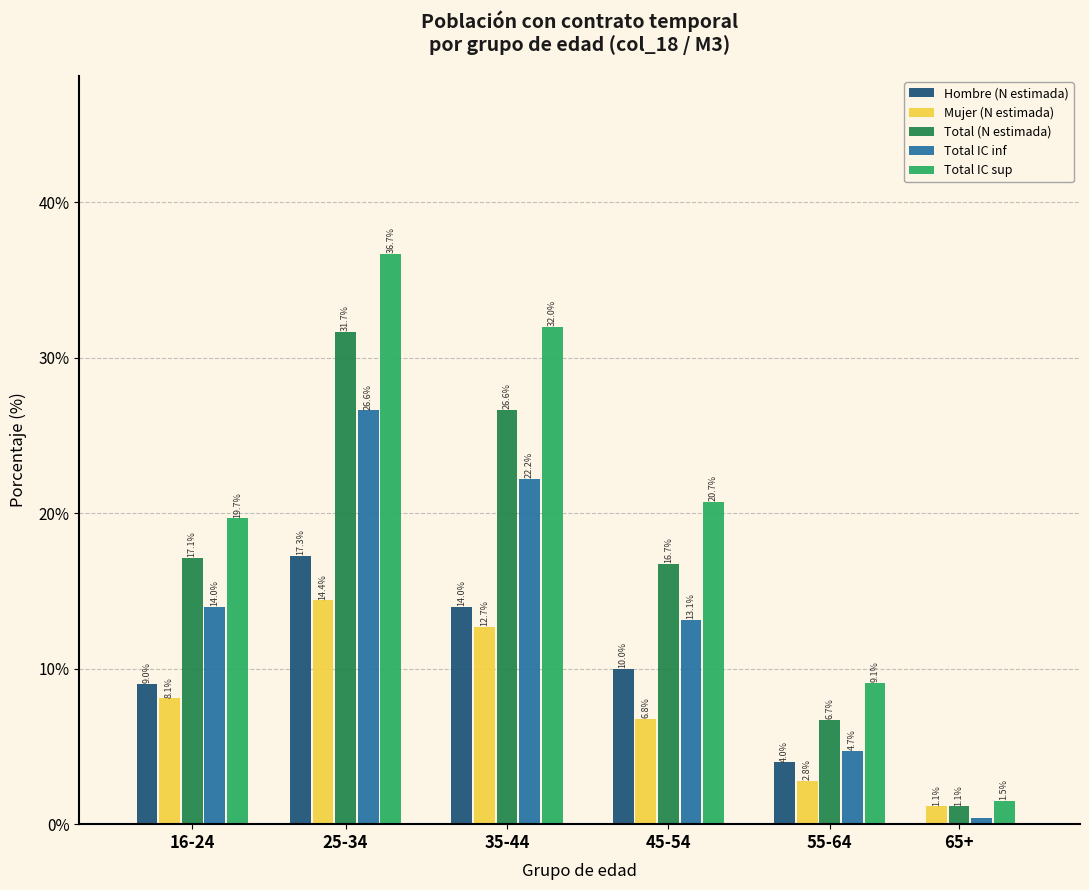

The value of Total IC sup at 25-34 is 36.7. True or false?

True